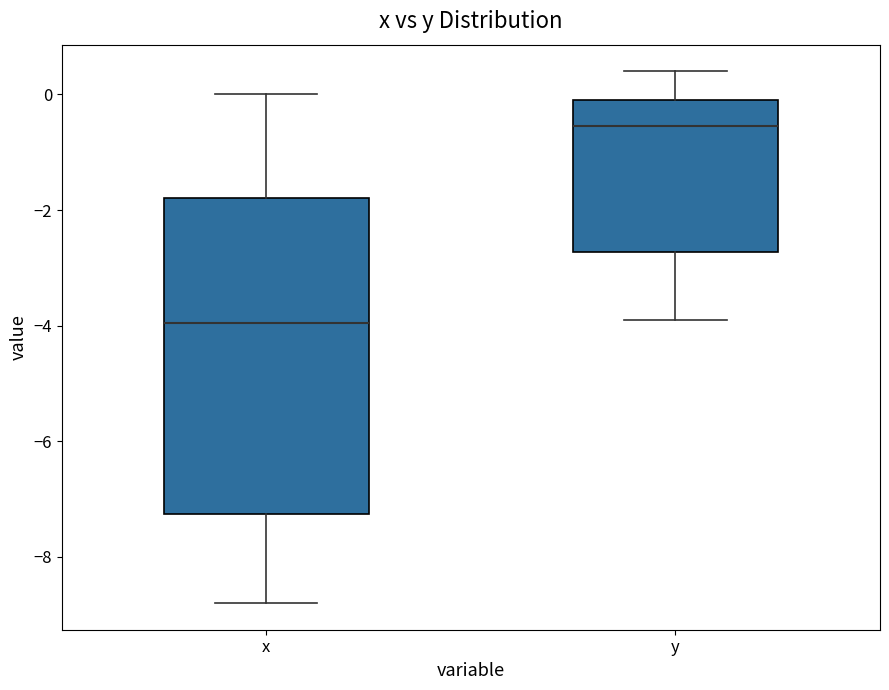

Where does the upper whisker of the box for x end on the y-axis? The values are not printed on the chart, so give them approximately, as read against the axis.

0.0